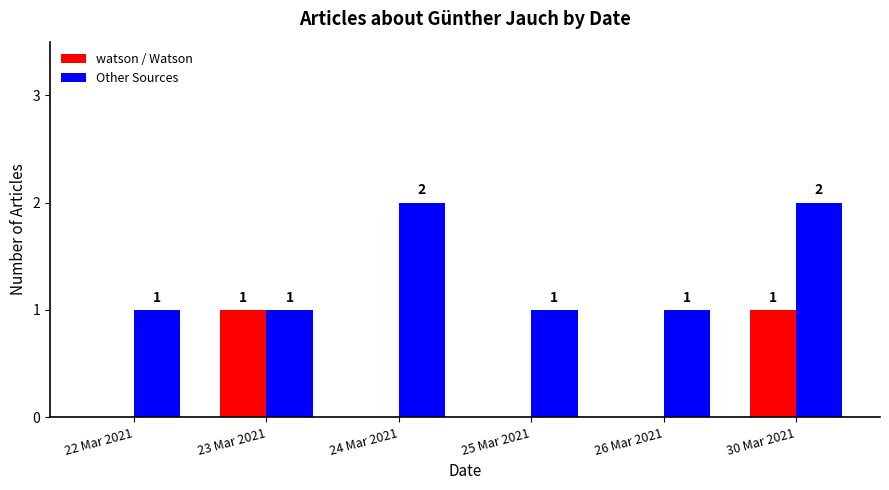

Between 22 Mar 2021 and 24 Mar 2021, which series saw the biggest shift?

Other Sources